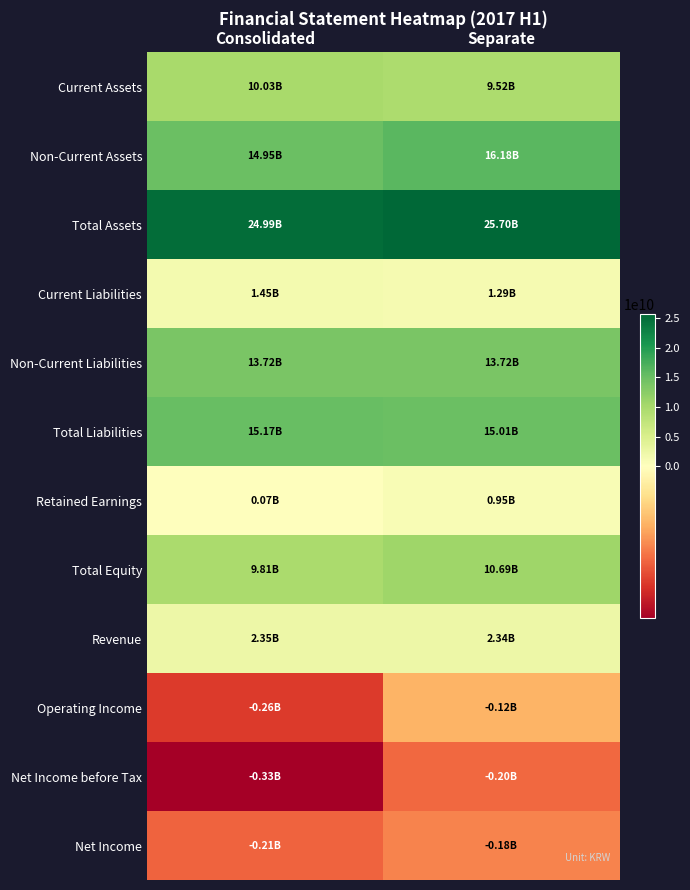

Count the number of data series in this chart.

12